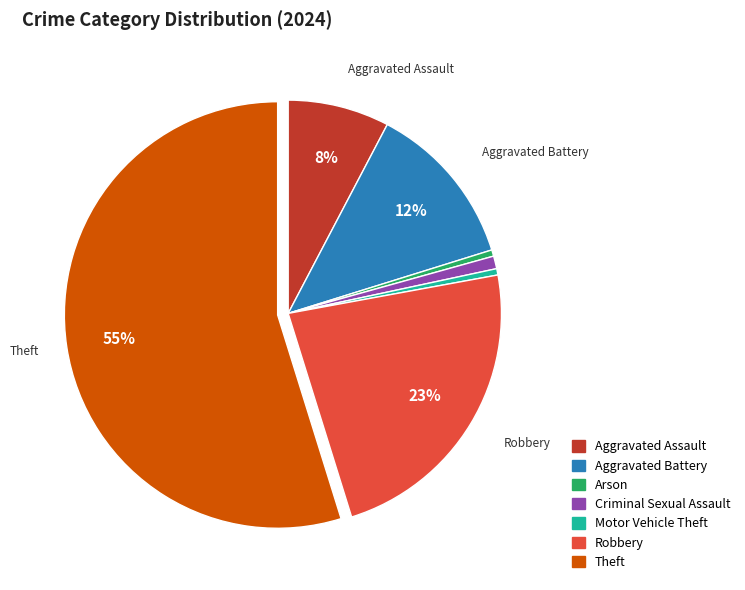

Is there any slice that represents more than half of the pie?

Yes